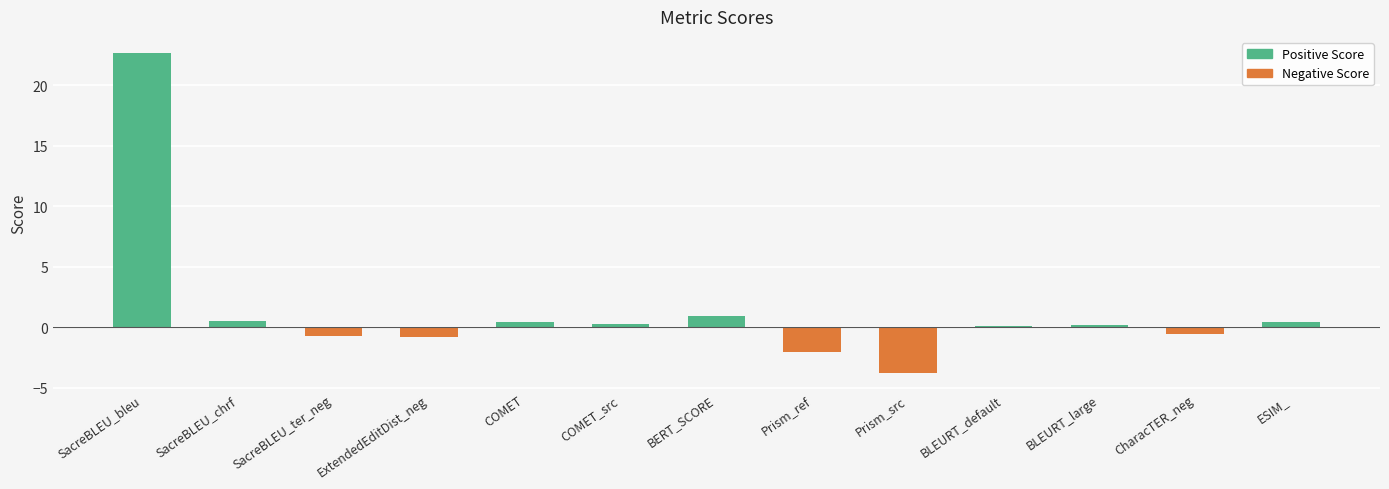

Between COMET and SacreBLEU_bleu, which is larger?

SacreBLEU_bleu